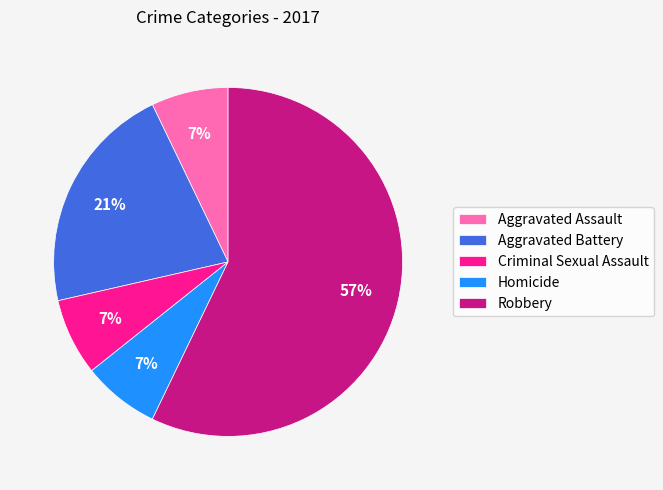

Is it true that Aggravated Battery is 15% of the pie?

False